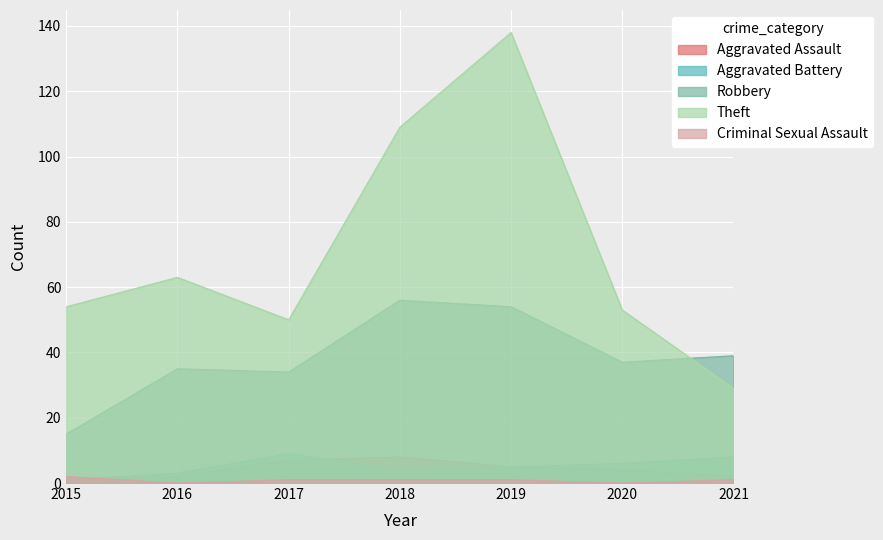

List the labels in order of Aggravated Battery value, largest first.

2017, 2021, 2020, 2019, 2018, 2016, 2015